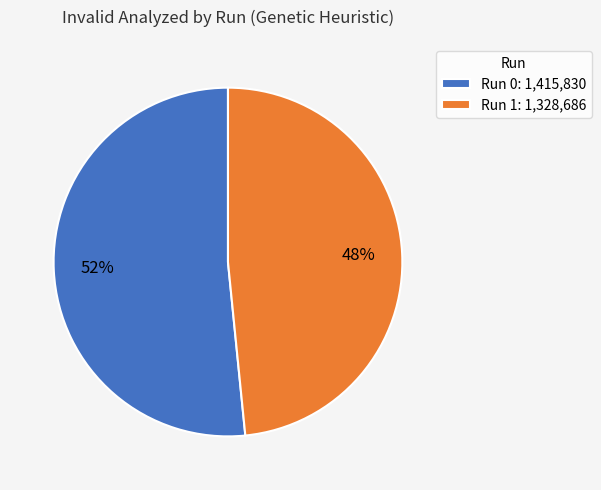

Which slice is the largest?

Run 0